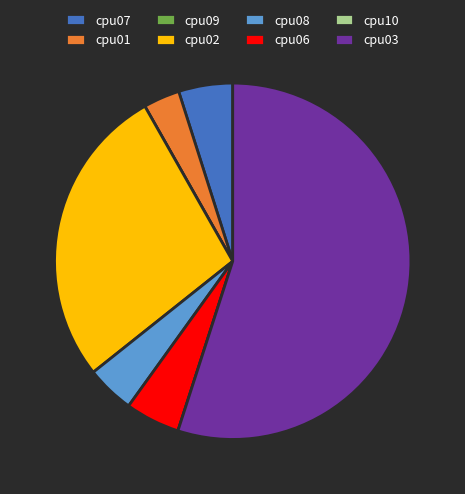

Between cpu01 and cpu02, which is larger?

cpu02